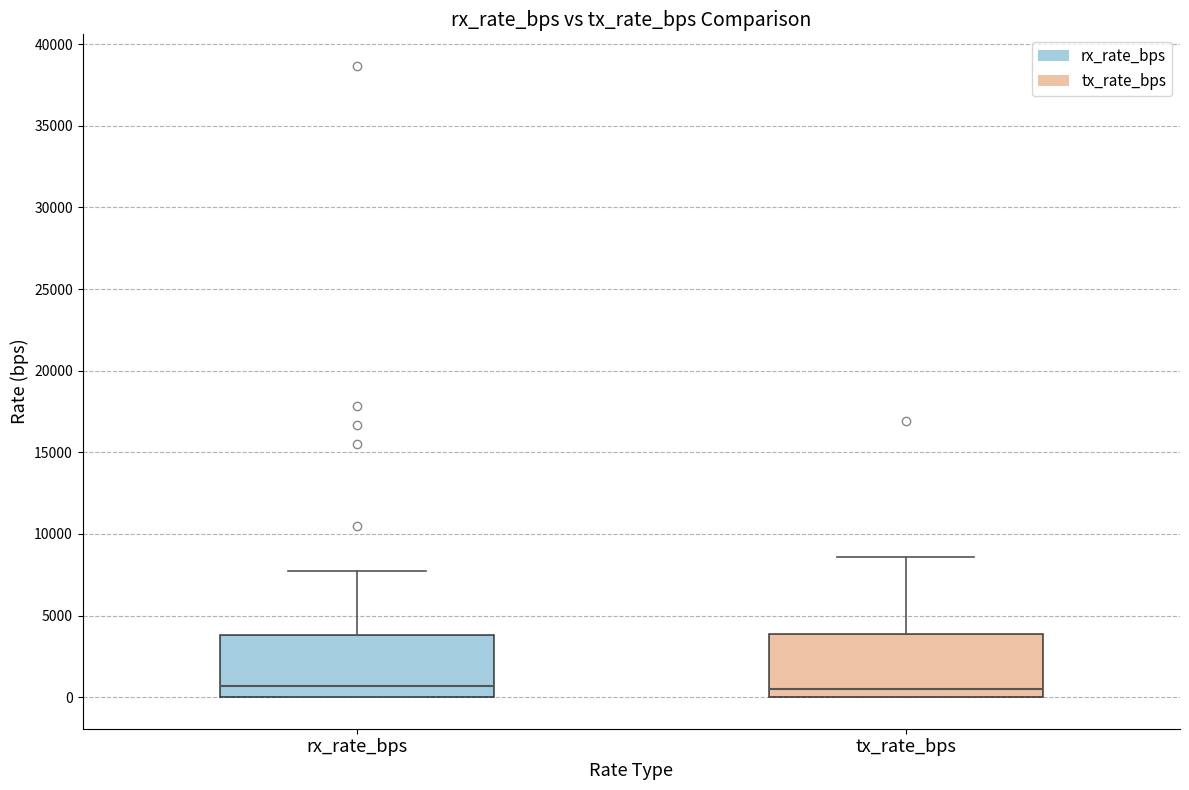

Where is the upper edge of the box for tx_rate_bps on the y-axis? The values are not printed on the chart, so give them approximately, as read against the axis.

4000